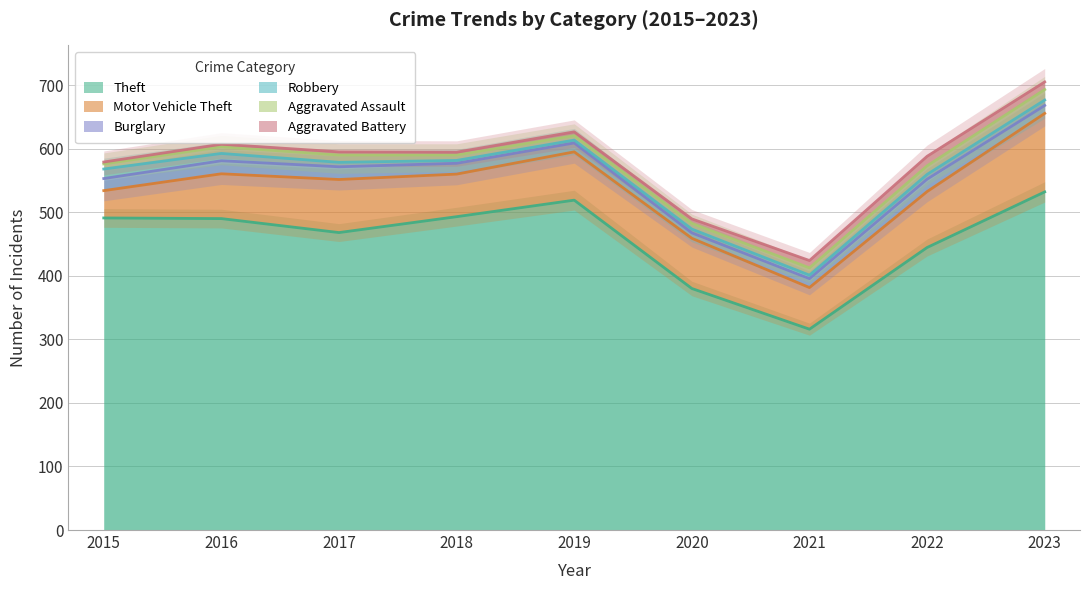

What is the average value of the Theft series?

459.3